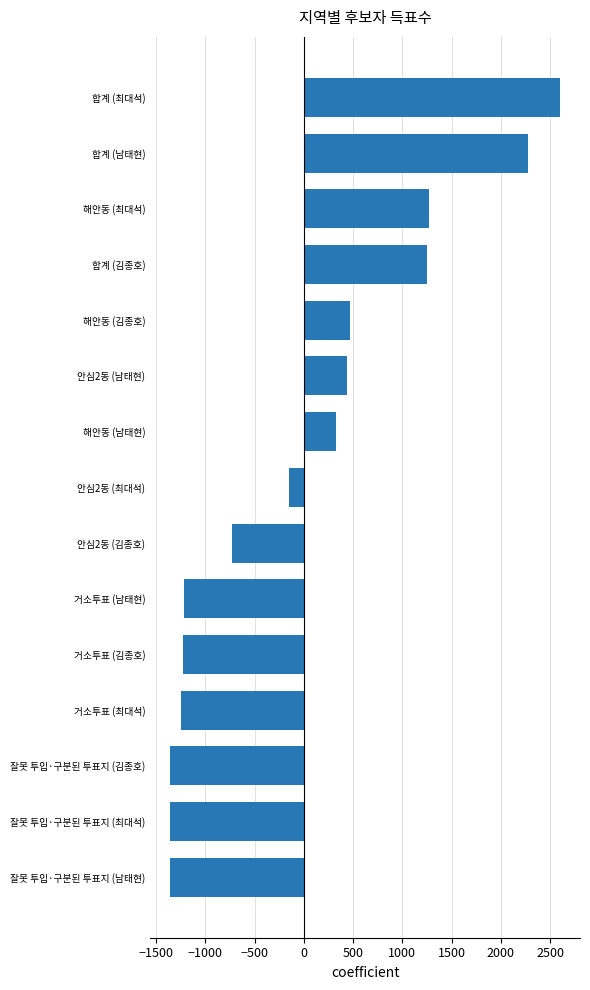

Is it true that the value at 잘못 투입·구분된 투표지 (김종호) is -1359.1?

True